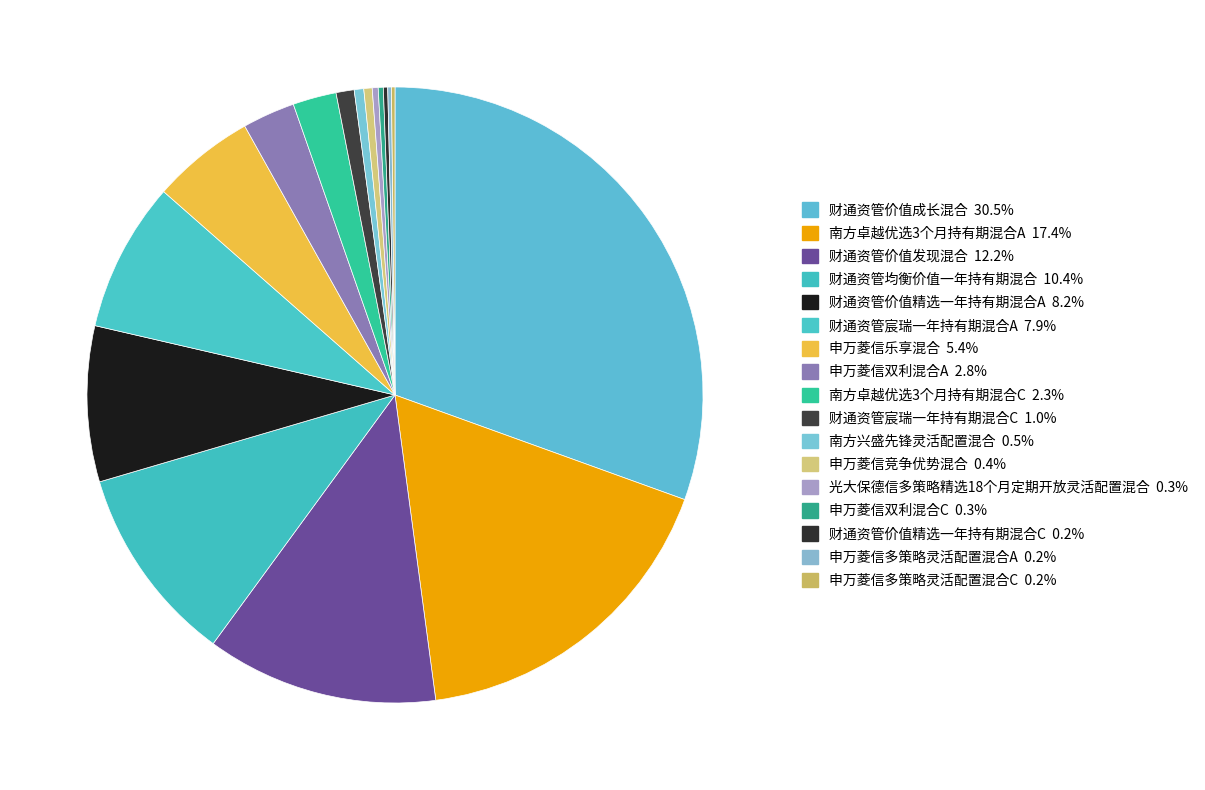

Which category has the smallest portion of the pie?

申万菱信多策略灵活配置混合C